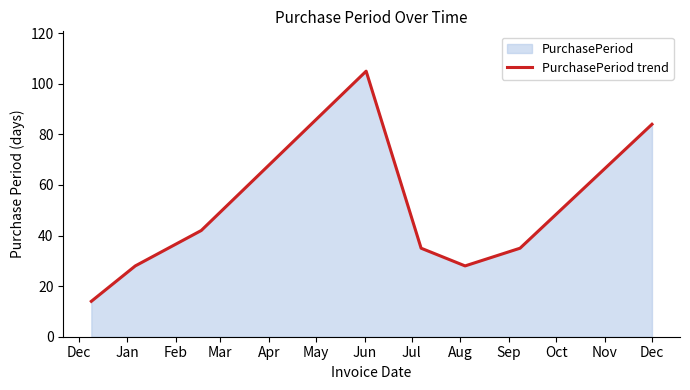

What is the greatest value displayed?

105